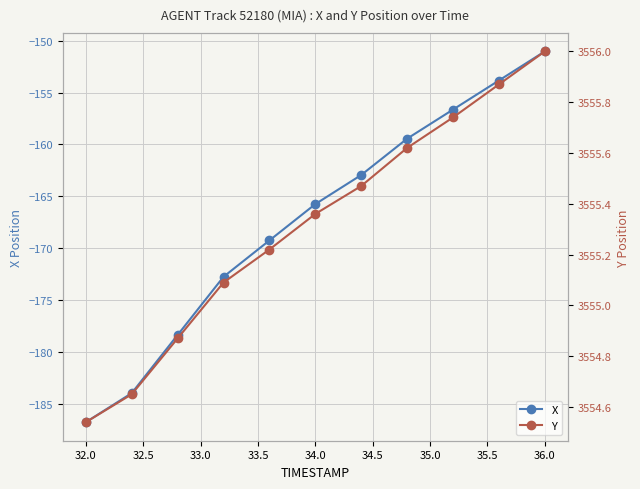

Is it true that X equals -151.0 at 36.0?

True